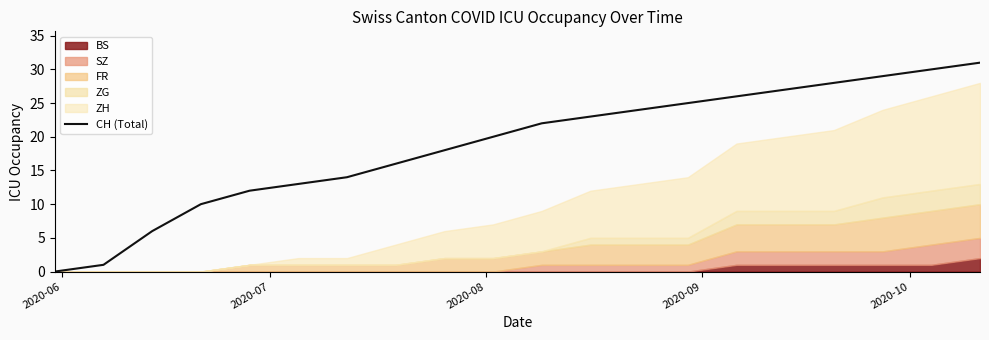

What is the maximum value for CH (Total)?

31